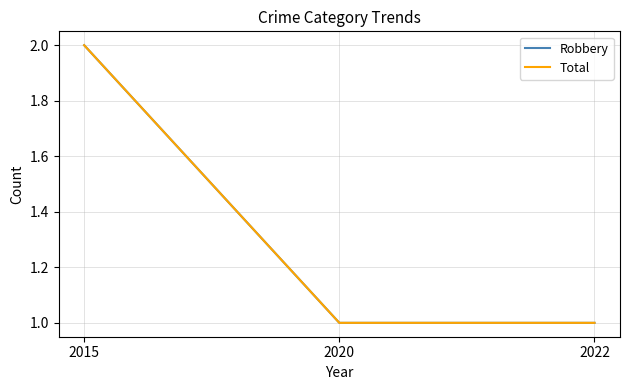

Does the chart display data point markers on the line(s)?

No